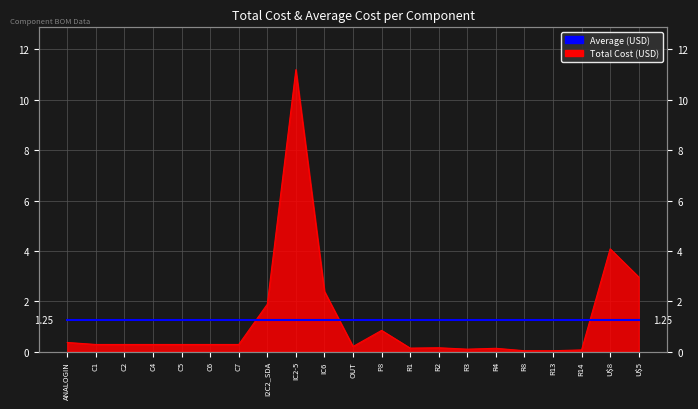

List the labels in order of value, largest first.

IC2-5, U$8, U$5, IC6, I2C2_SDA, P8, ANALOGIN, C1, C2, C4, C5, C6, C7, OUT, R2, R1, R4, R3, R14, R8, R13